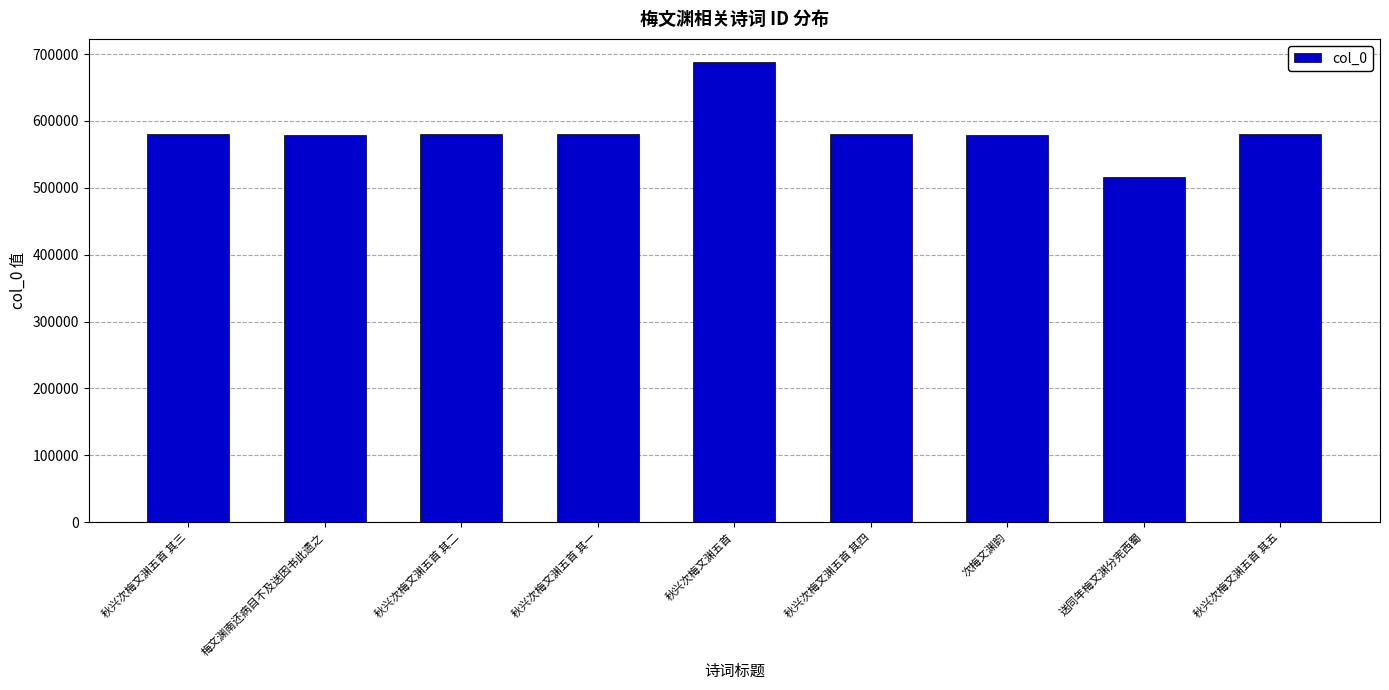

What is the minimum value shown in the chart?

516005